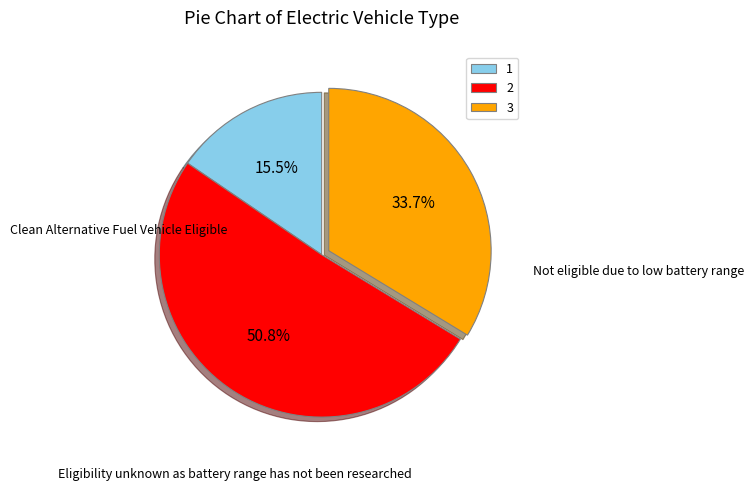

Which slice represents more than half of the pie?

2